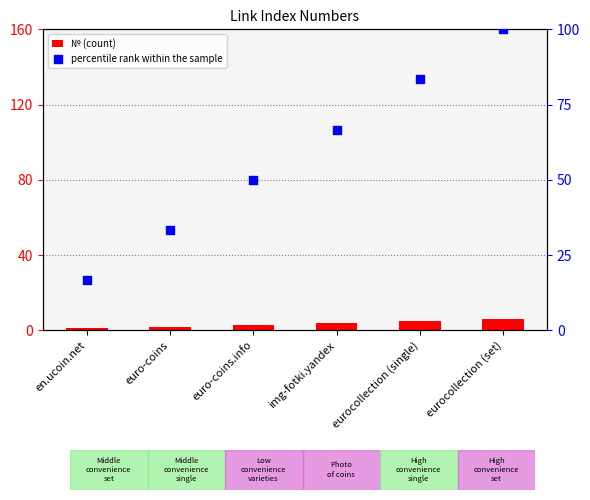

Which series has the largest total across all categories?

percentile rank within the sample